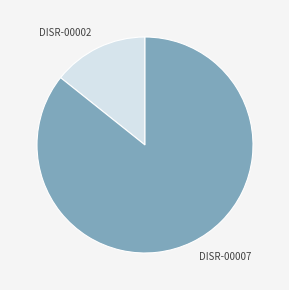

Which has a higher value, DISR-00007 or DISR-00002?

DISR-00007